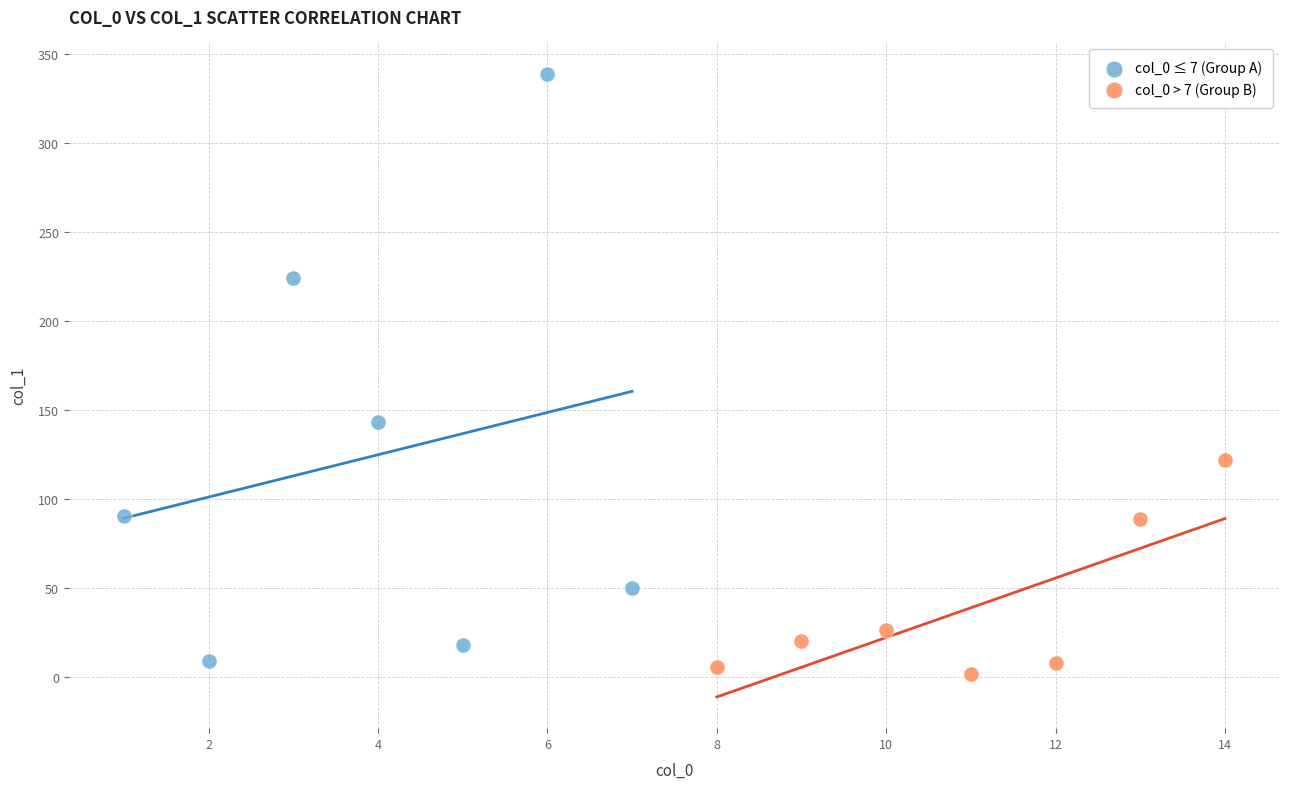

What are all the series names shown in the legend?

col_0 ≤ 7 (Group A), col_0 > 7 (Group B)